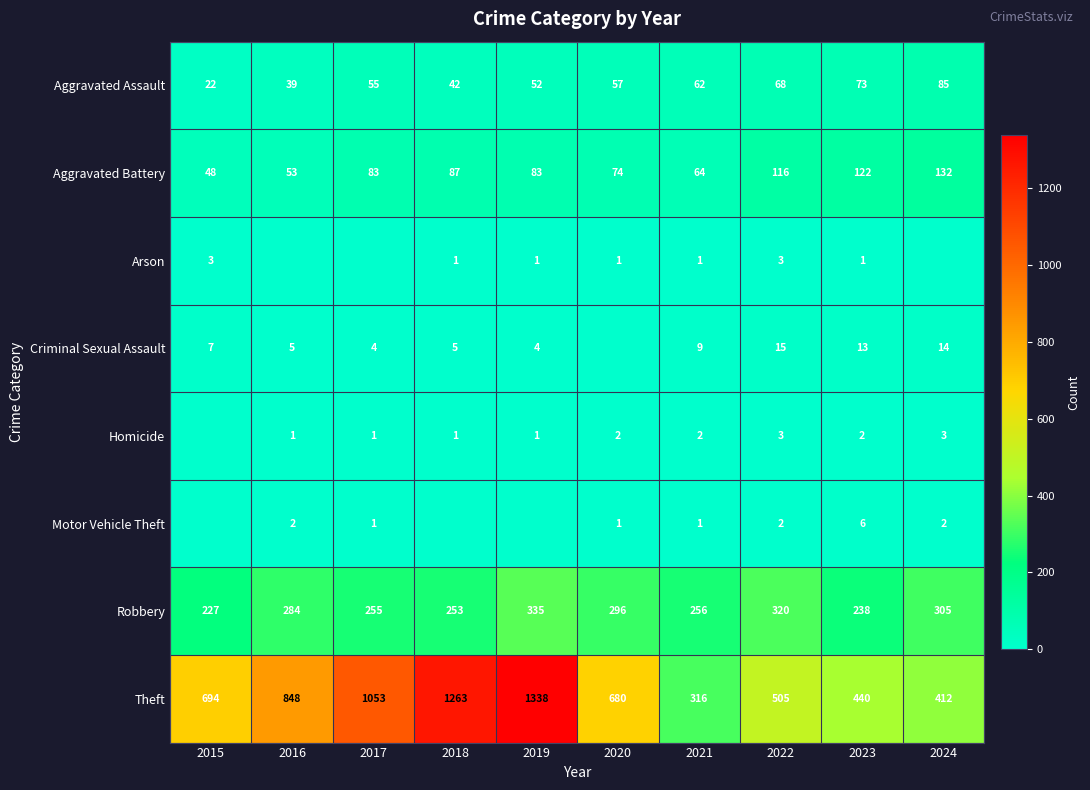

The Aggravated Battery series shows 116 at 2022. True or false?

True